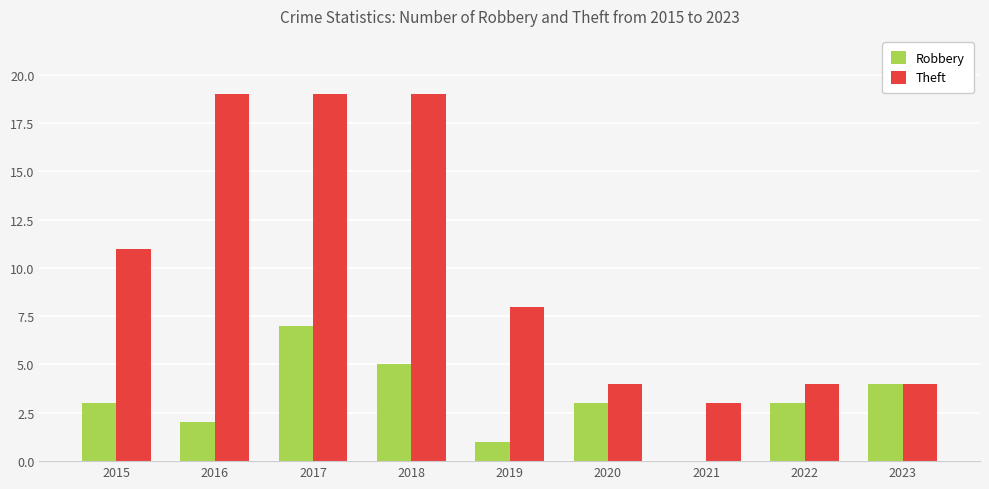

What is the greatest value displayed?

19